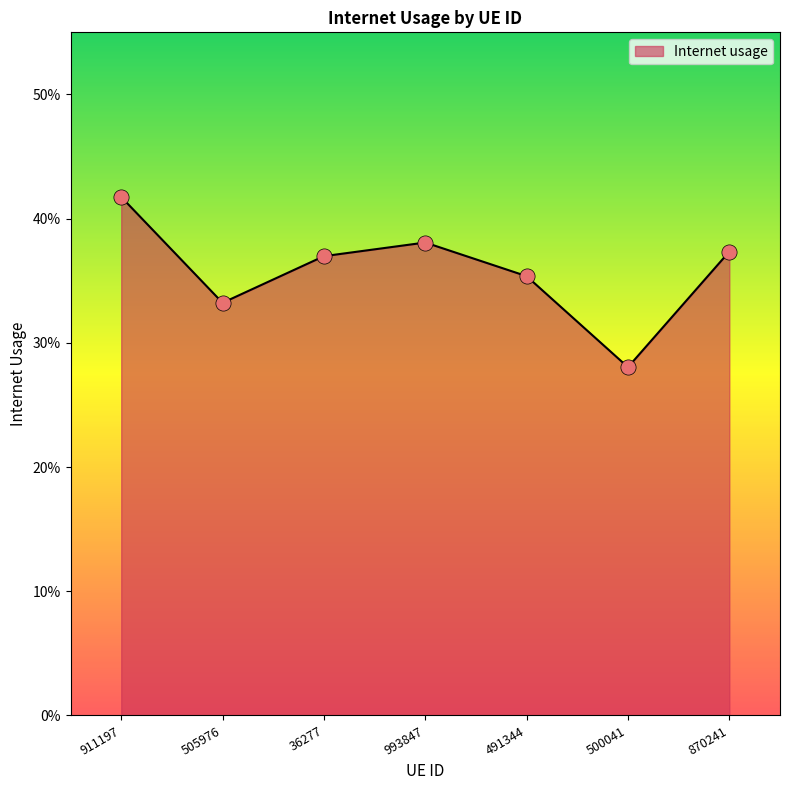

Between 870241 and 993847, which is larger?

993847